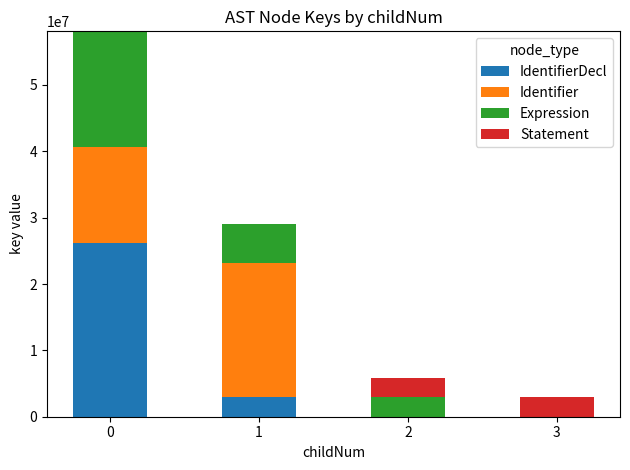

Does the chart contain stacked bars?

Yes